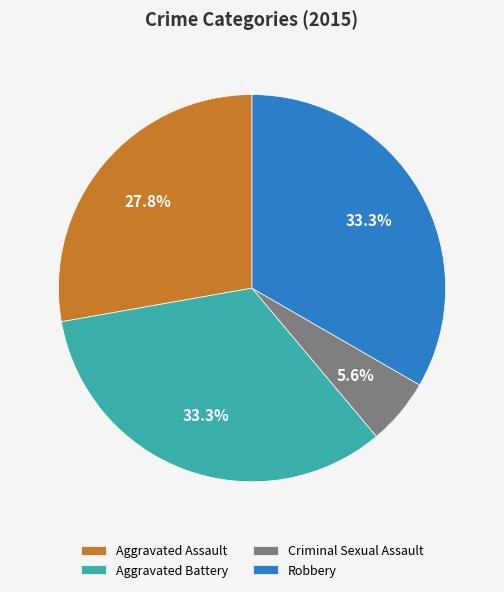

Combined, do Aggravated Assault and Robbery account for over 50%?

Yes